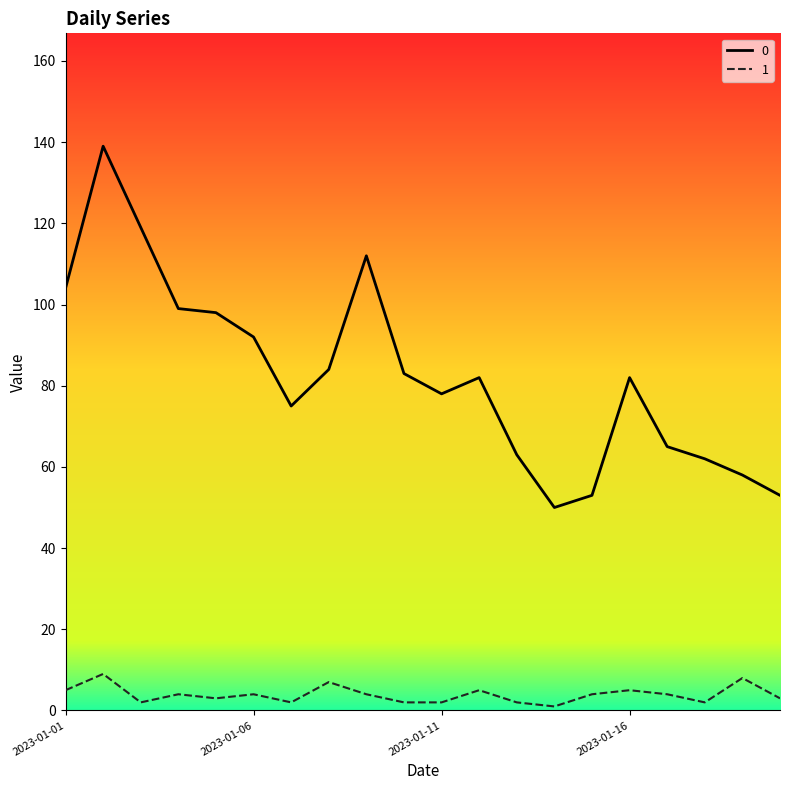

What is the greatest value displayed?

139